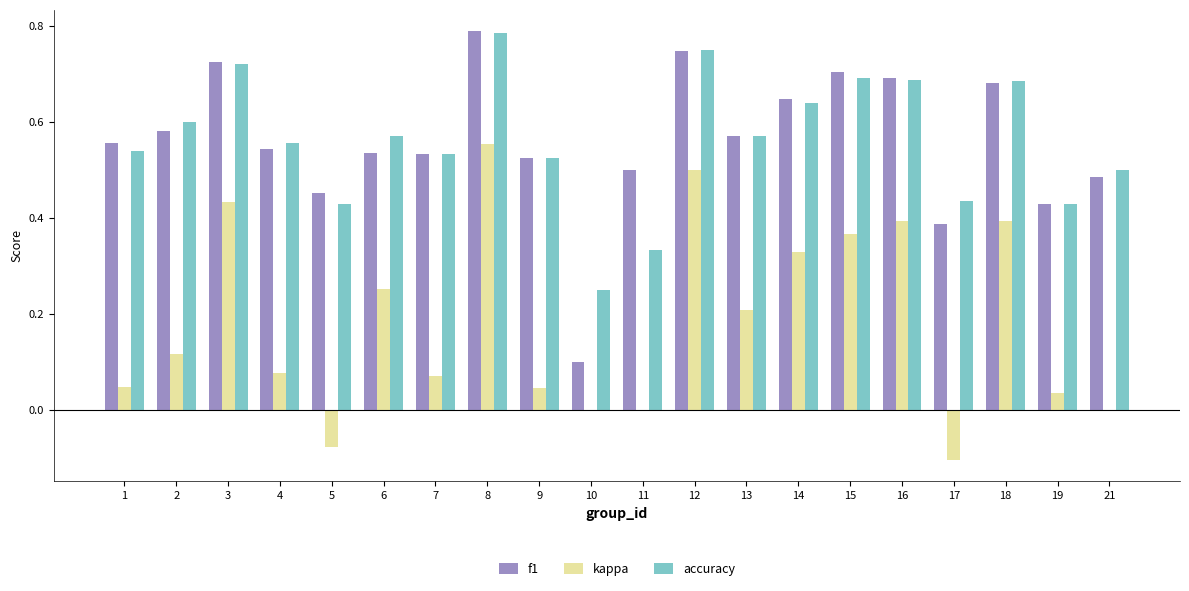

What is the total value across all series at 1?

1.1